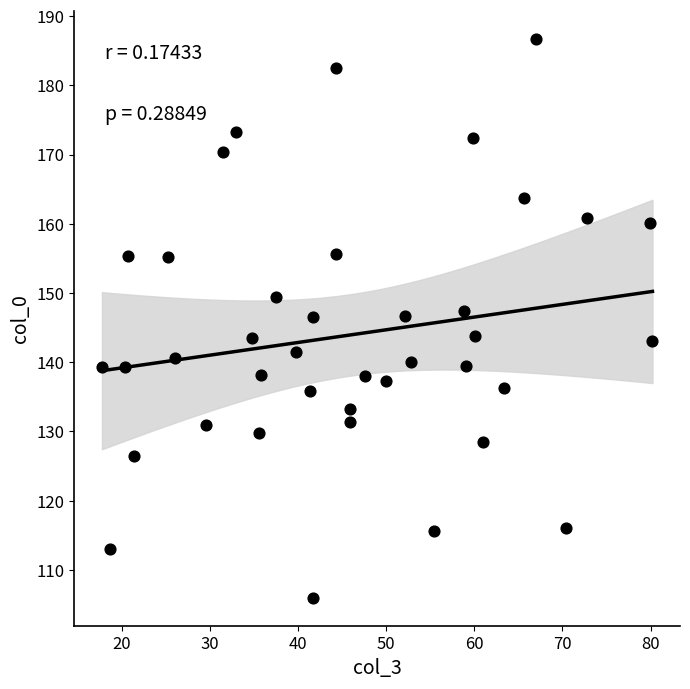

What is the range of X values (max minus min)?

62.5